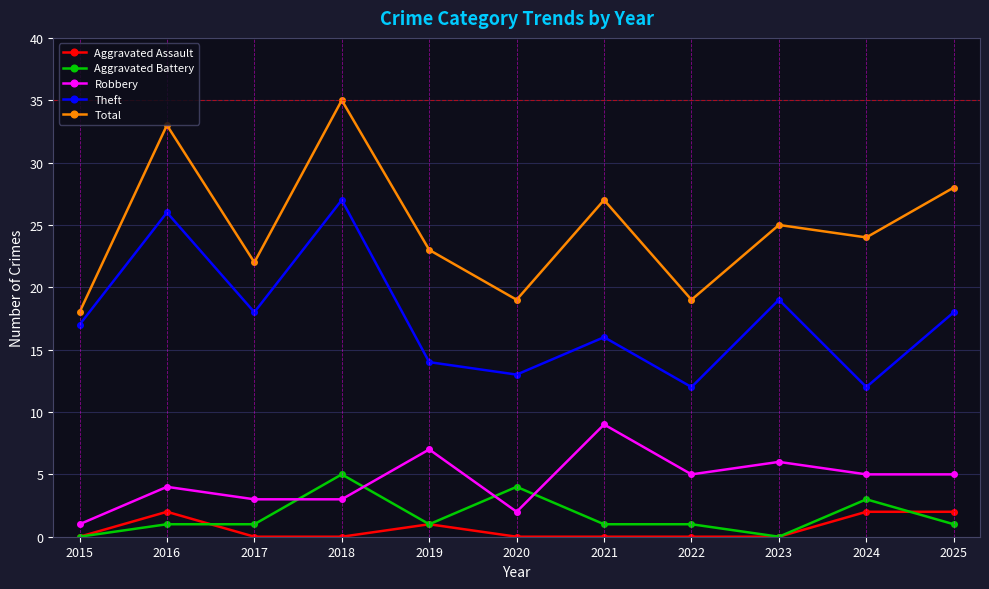

How many lines are shown in the chart?

5